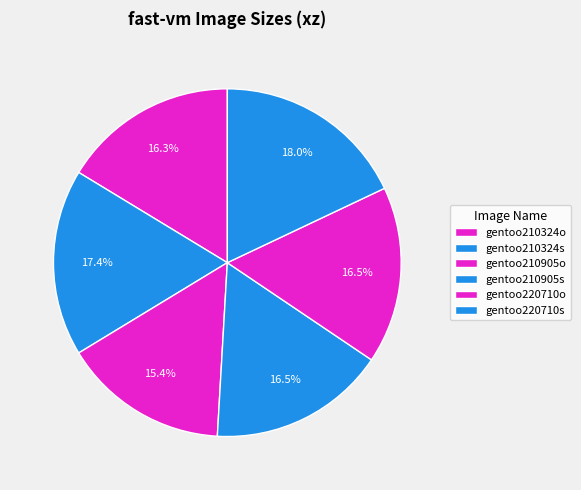

How many segments does this pie chart have?

6